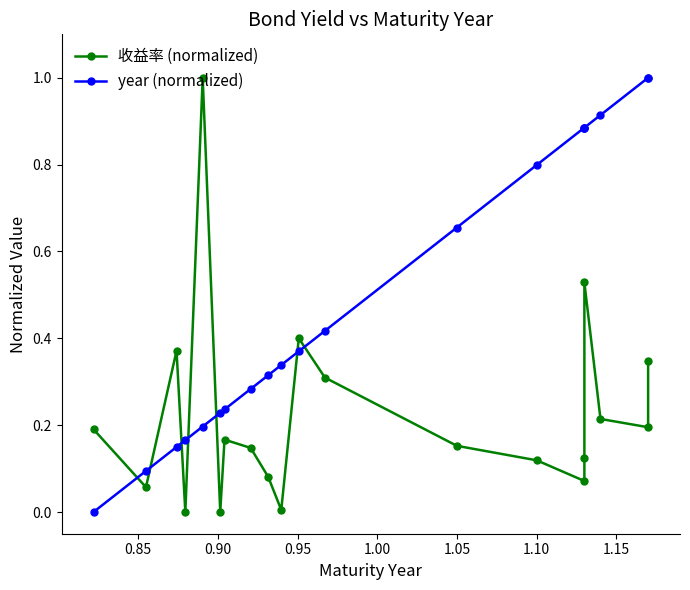

How many times do 收益率 (normalized) and year (normalized) cross each other?

7